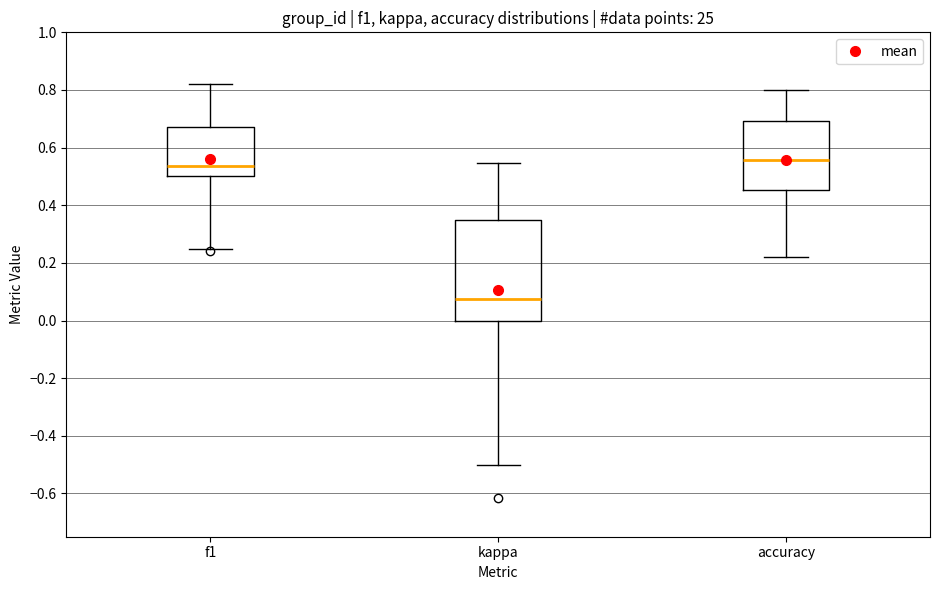

Where does the median line of the box for f1 sit on the y-axis? The values are not printed on the chart, so give them approximately, as read against the axis.

0.54